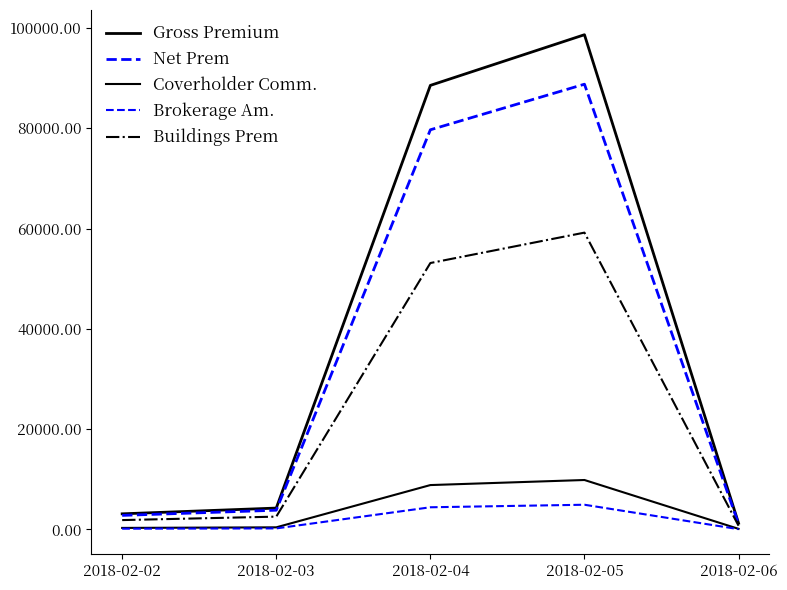

List the labels in order of Buildings Prem value, largest first.

2018-02-05, 2018-02-04, 2018-02-03, 2018-02-02, 2018-02-06